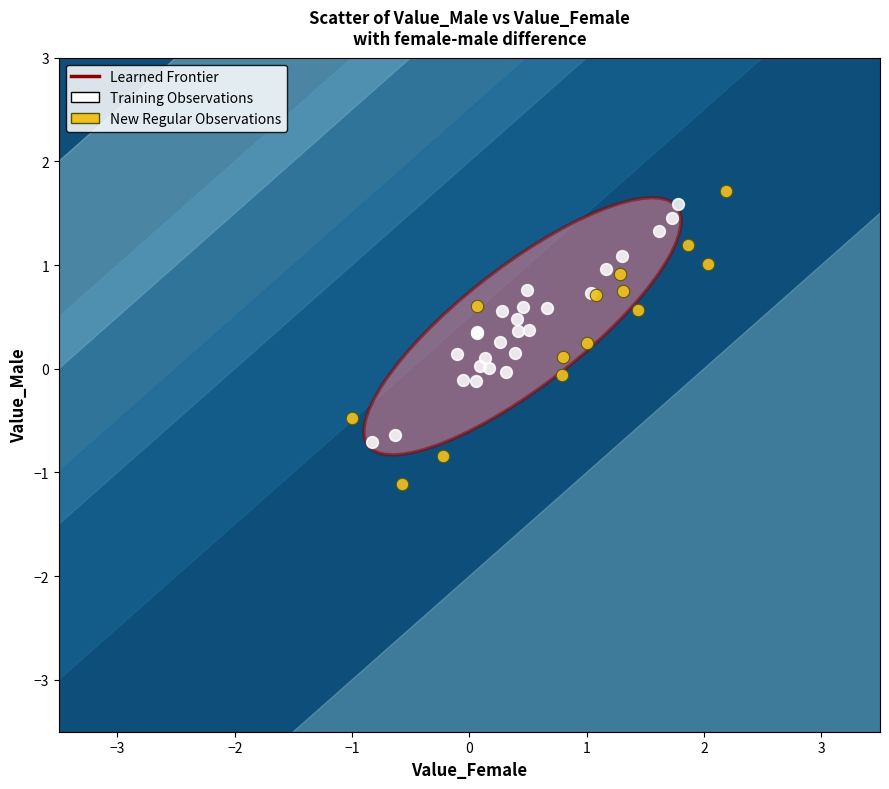

Which series reaches the minimum Y coordinate?

New Regular Observations